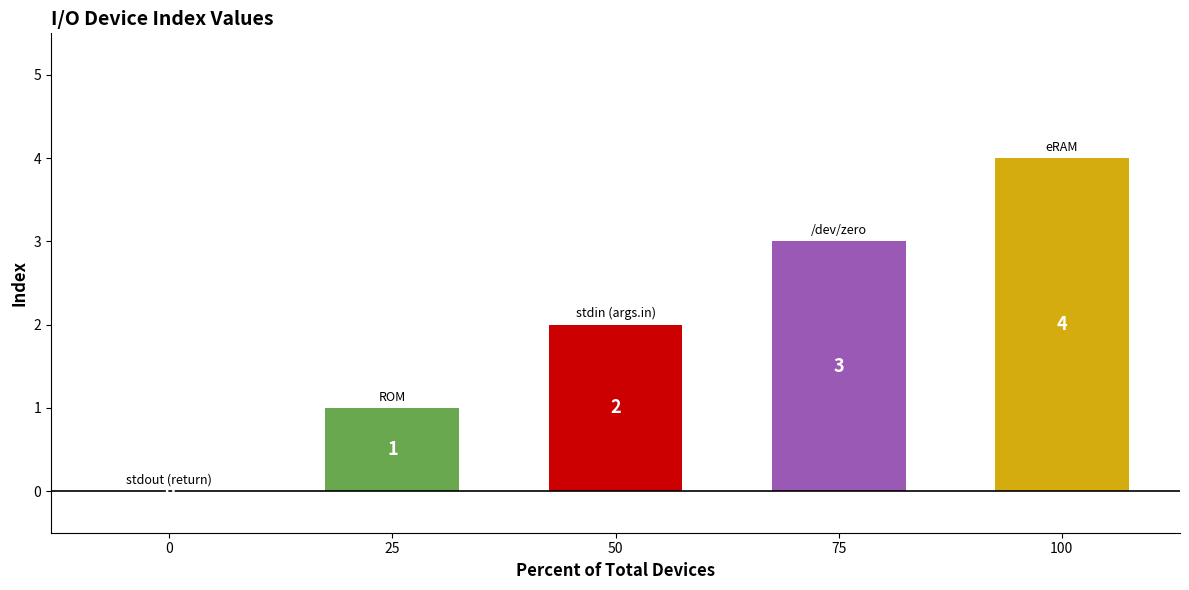

Is it true that the value at 0 is 0?

True